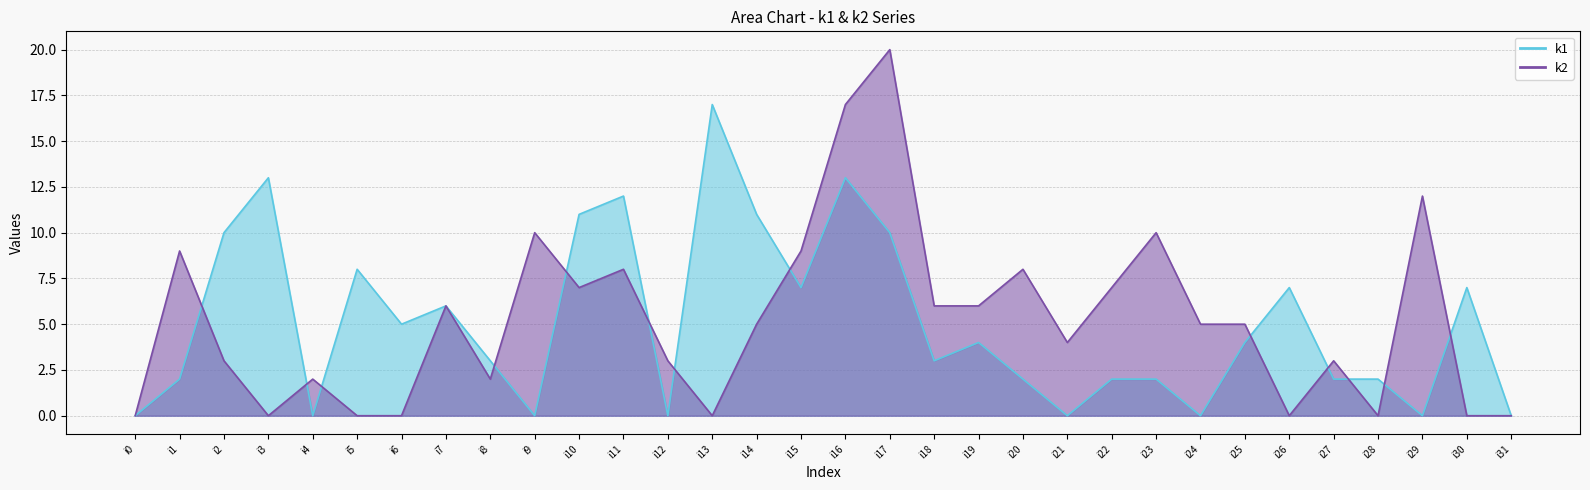

How many positive values does the k2 series have?

23